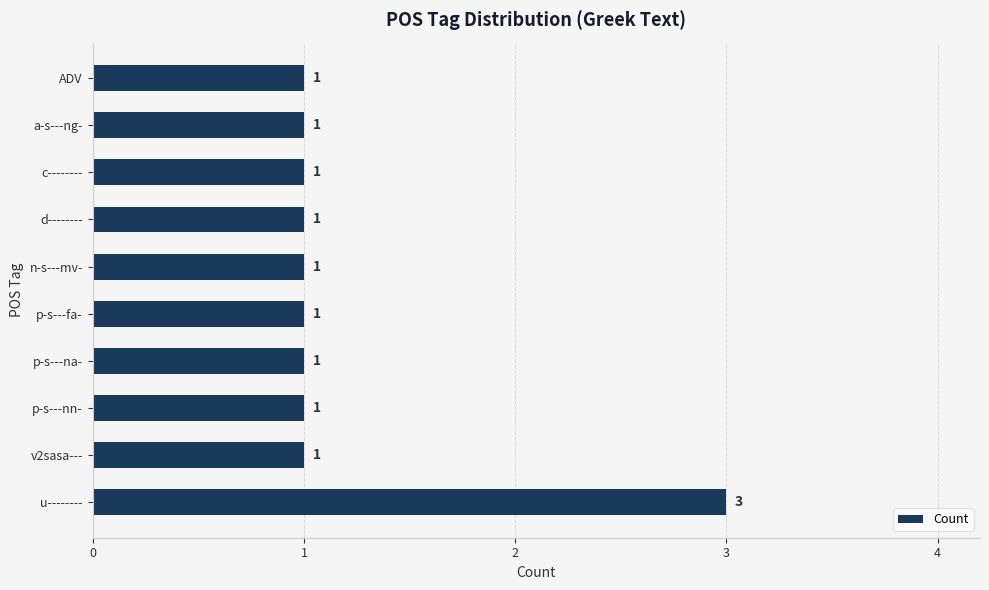

What is the minimum value shown in the chart?

1